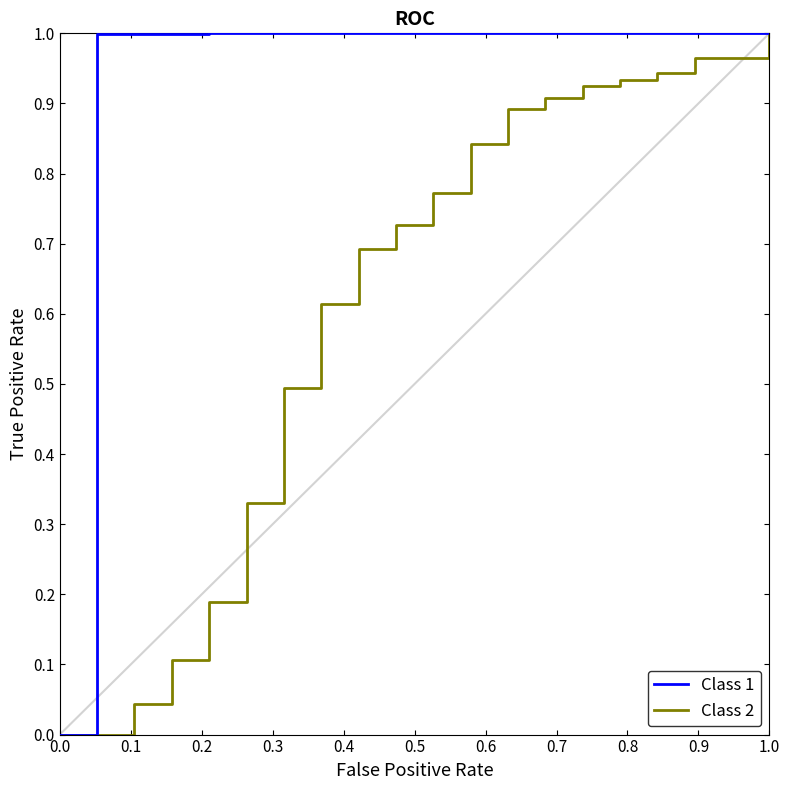

Rank the series by their average value, from lowest to highest.

Class 2, Class 1